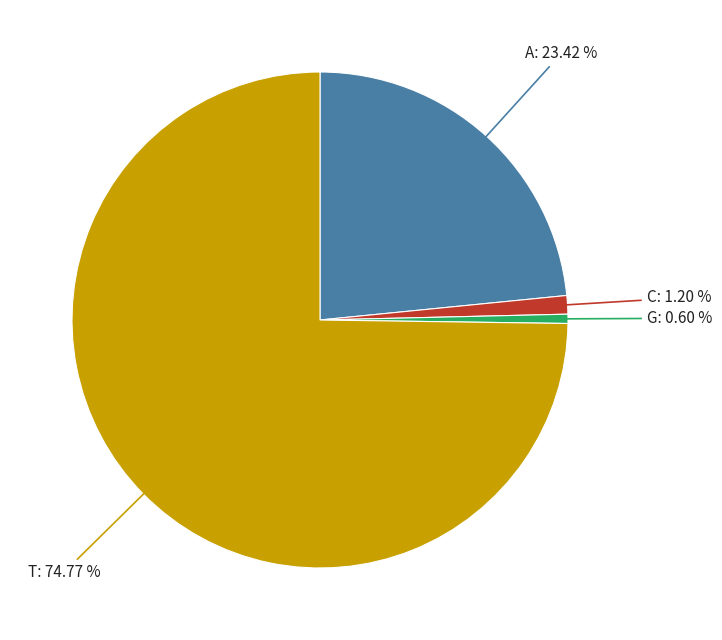

To the nearest percent, what is the average slice percentage?

25%